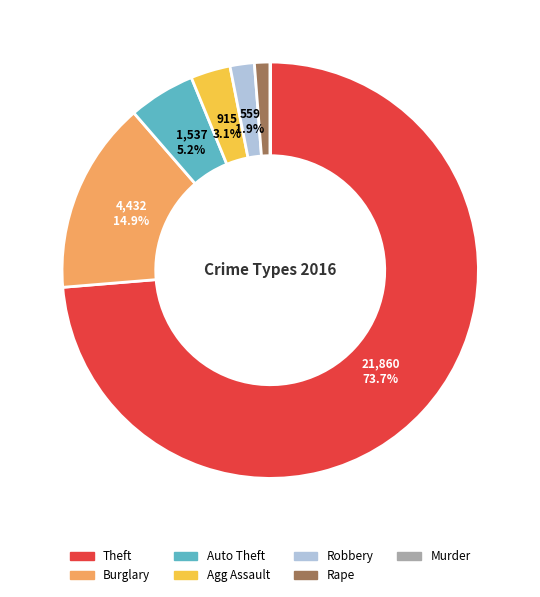

Do Theft and Agg Assault together represent more than half of the pie?

Yes